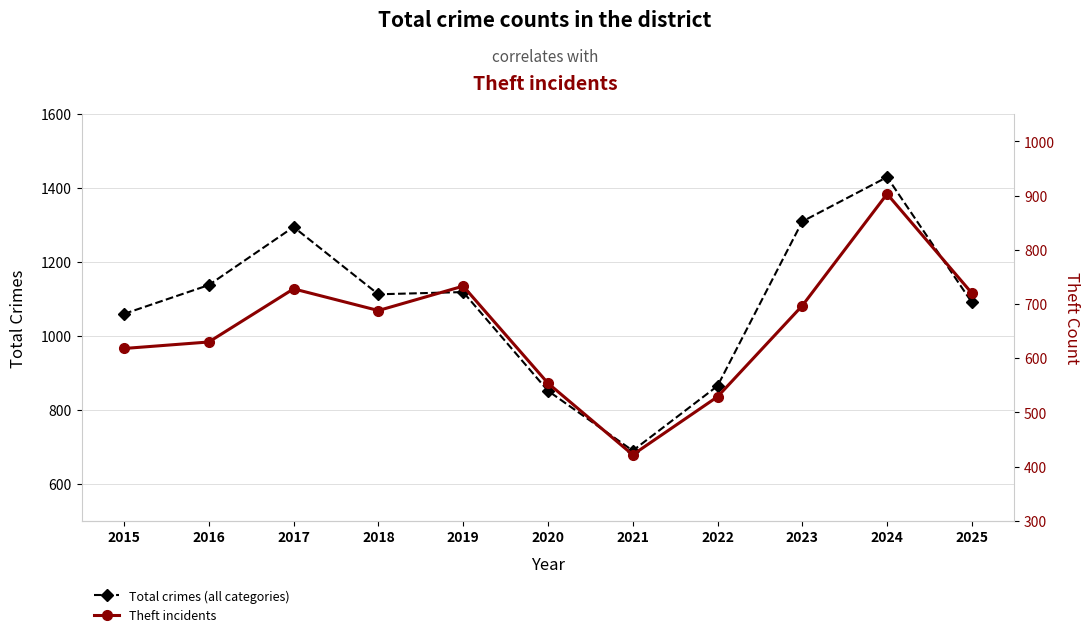

At which label is Total crimes (all categories) closest to 1060?

2015